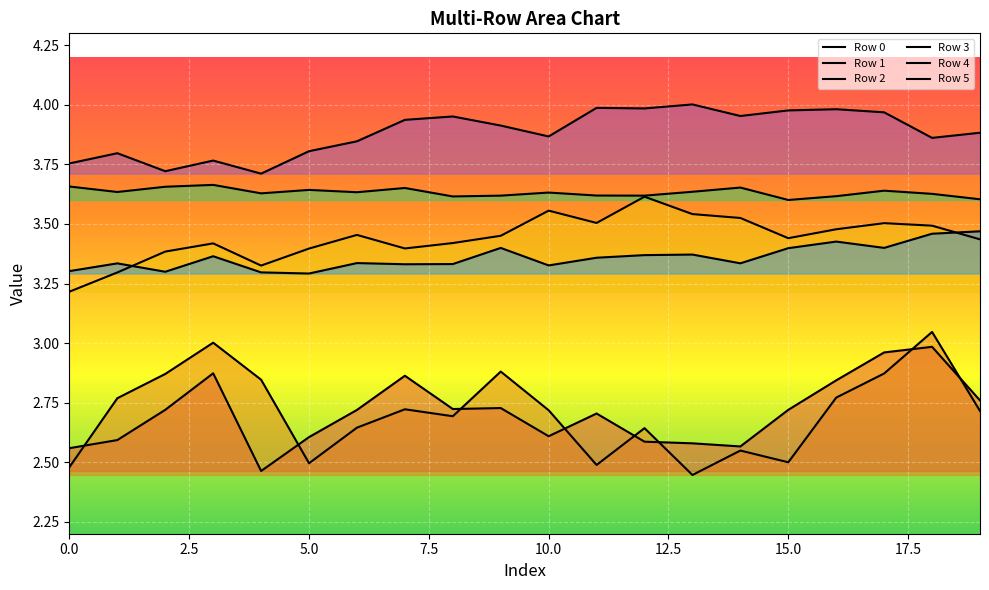

True or false: Row 5 and Row 3 cross at least once.

False